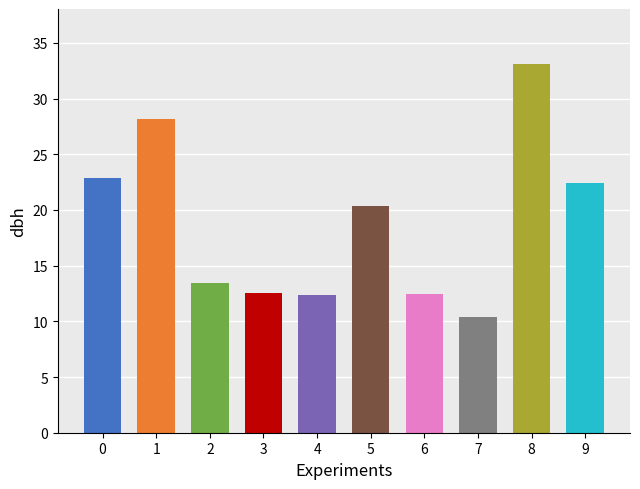

How many bars are there in total?

10